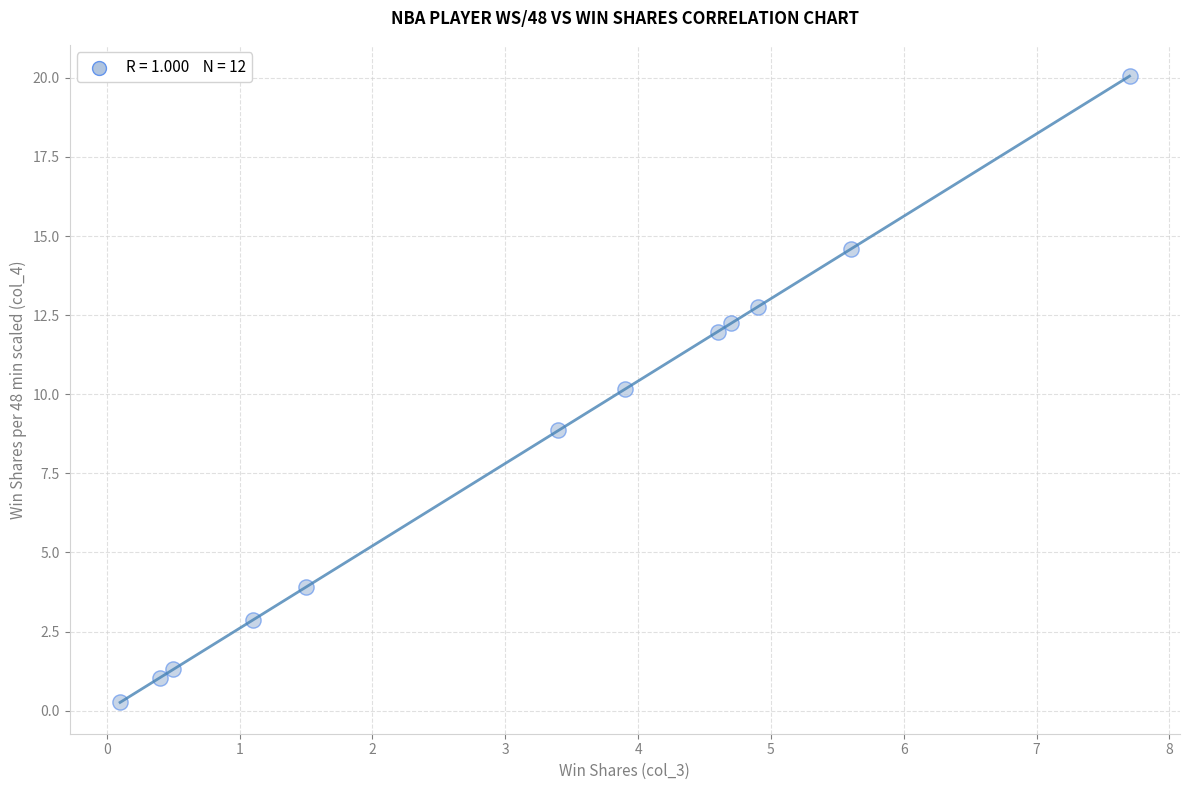

What is the range of Y values (max minus min)?

19.8